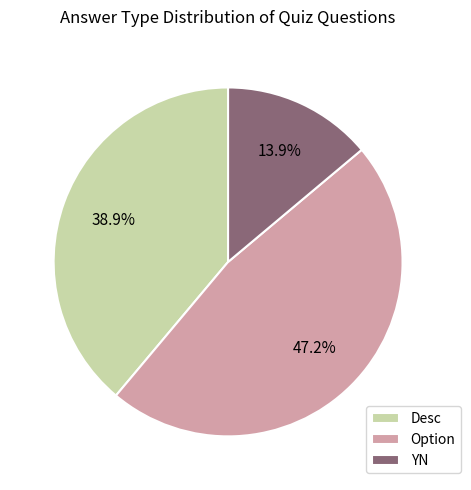

Between YN and Desc, which is larger?

Desc